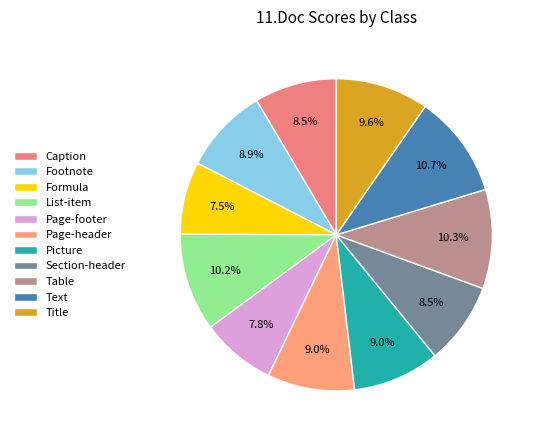

Between Formula and Footnote, which is larger?

Footnote